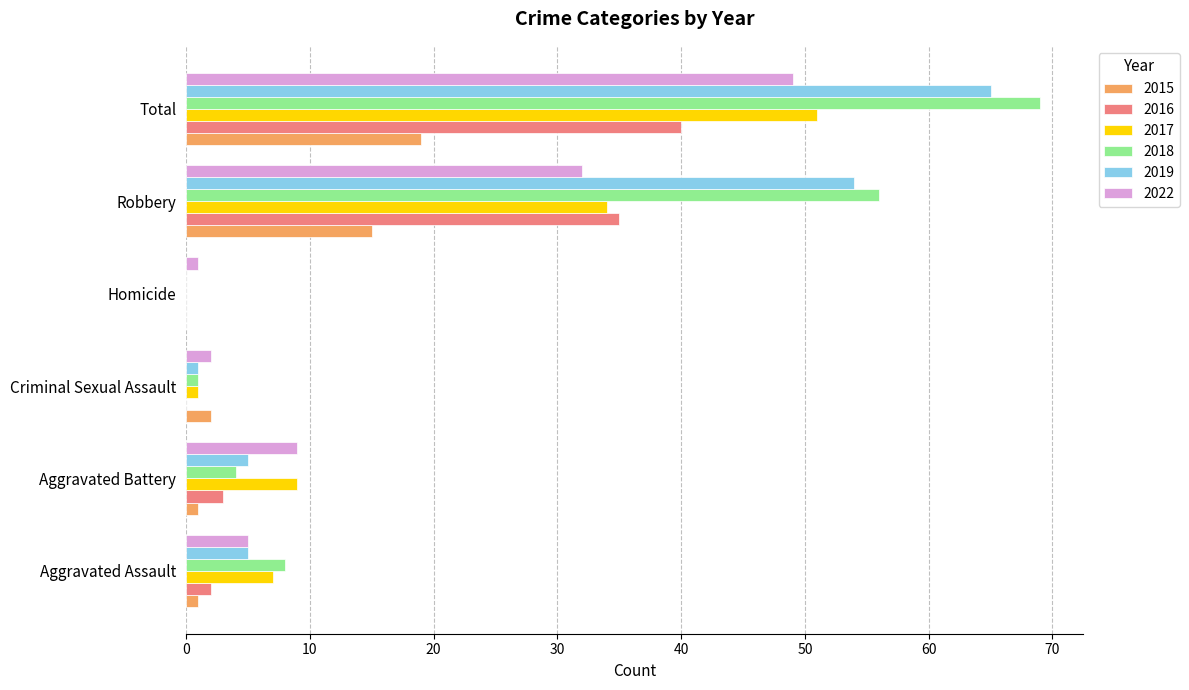

At which category is the sum across all series the highest?

Total